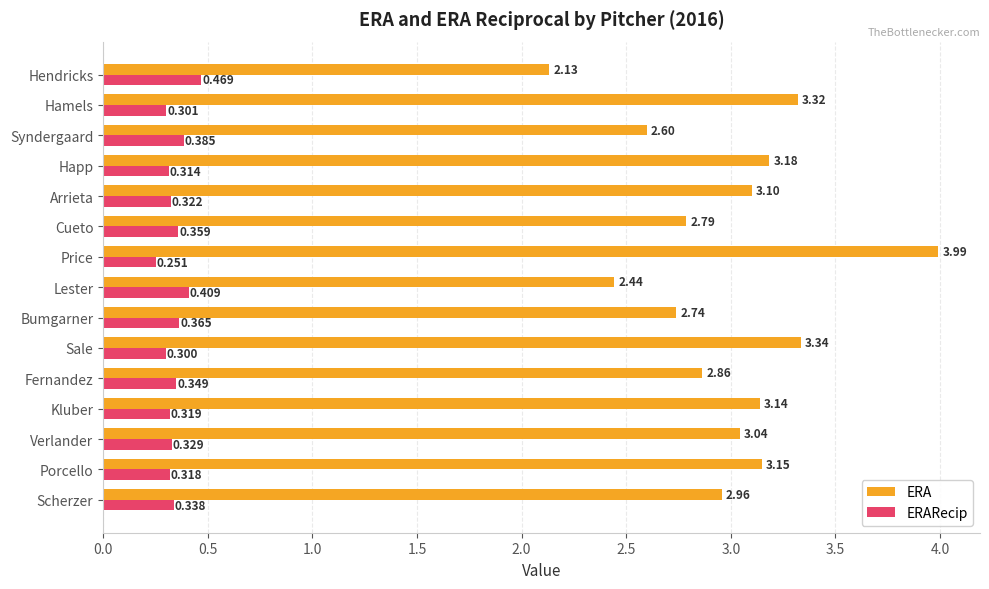

List the series in order of their overall mean, highest first.

ERA, ERARecip